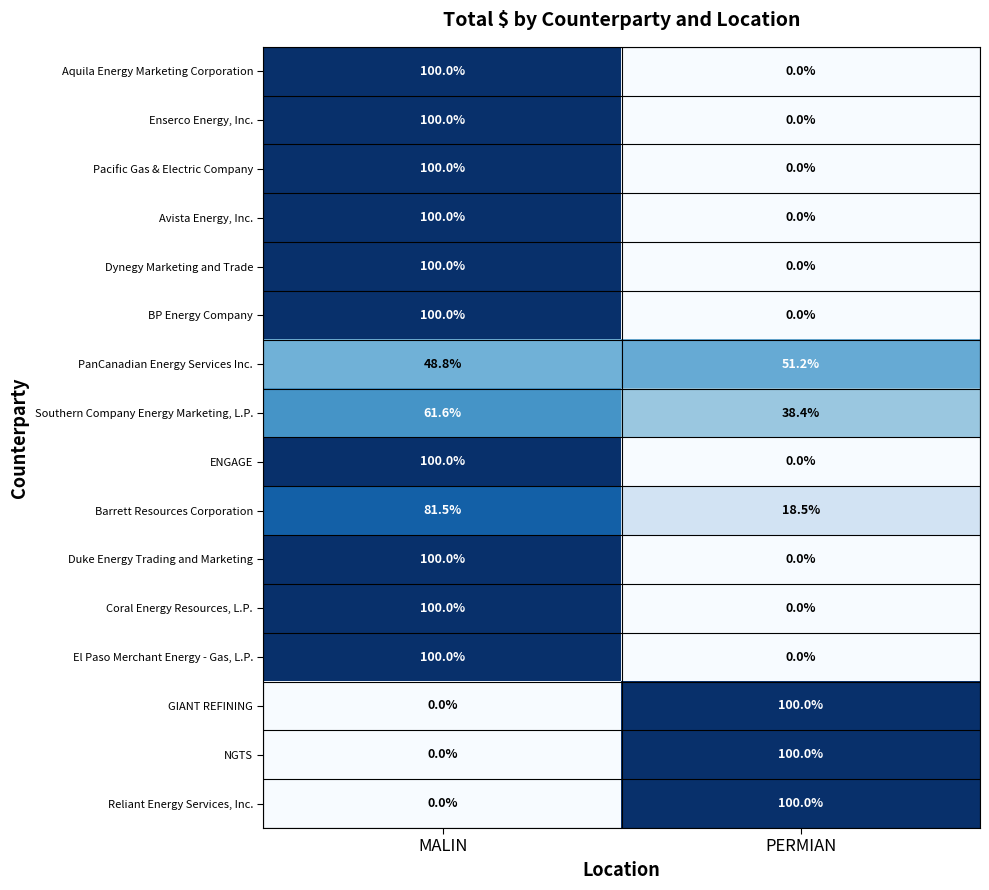

At which category is the sum across all series the highest?

MALIN